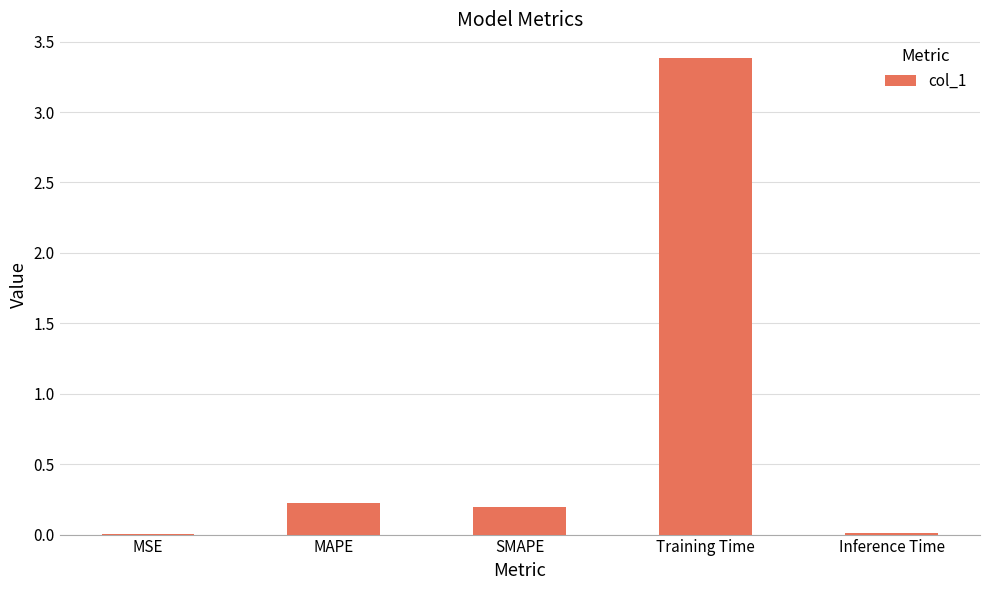

At which category does the chart reach its peak across all series?

Training Time